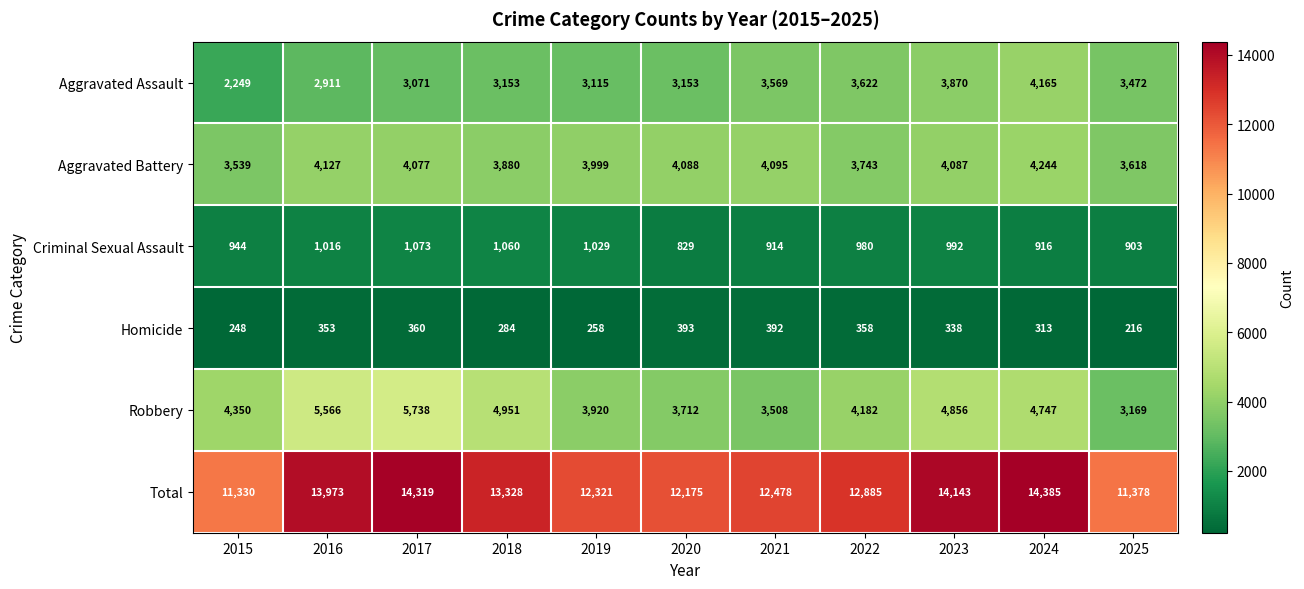

At 2020, list the series in order from smallest to largest.

Homicide, Criminal Sexual Assault, Aggravated Assault, Robbery, Aggravated Battery, Total